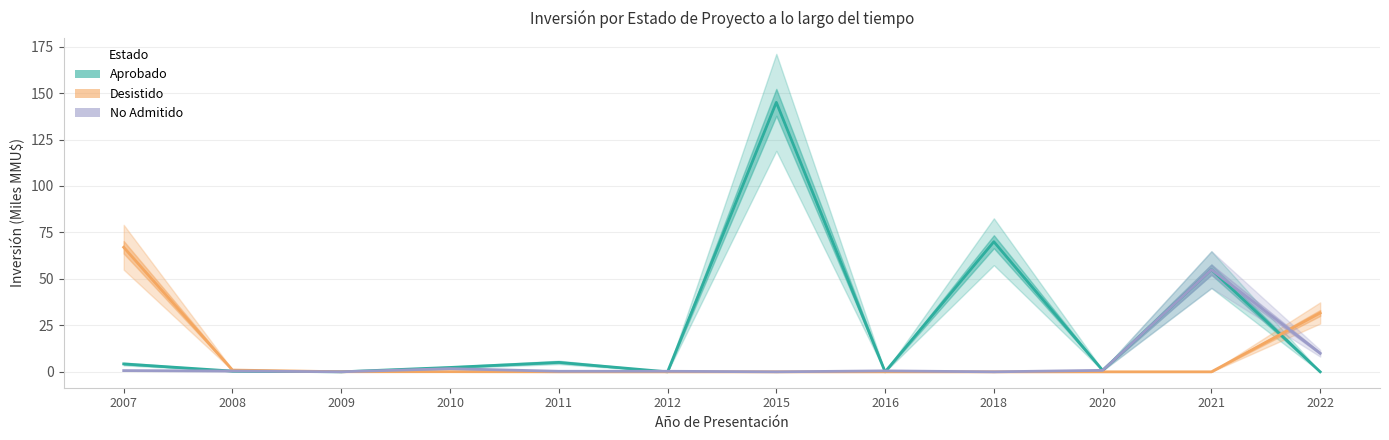

At which category does No Admitido reach its first local peak?

2010